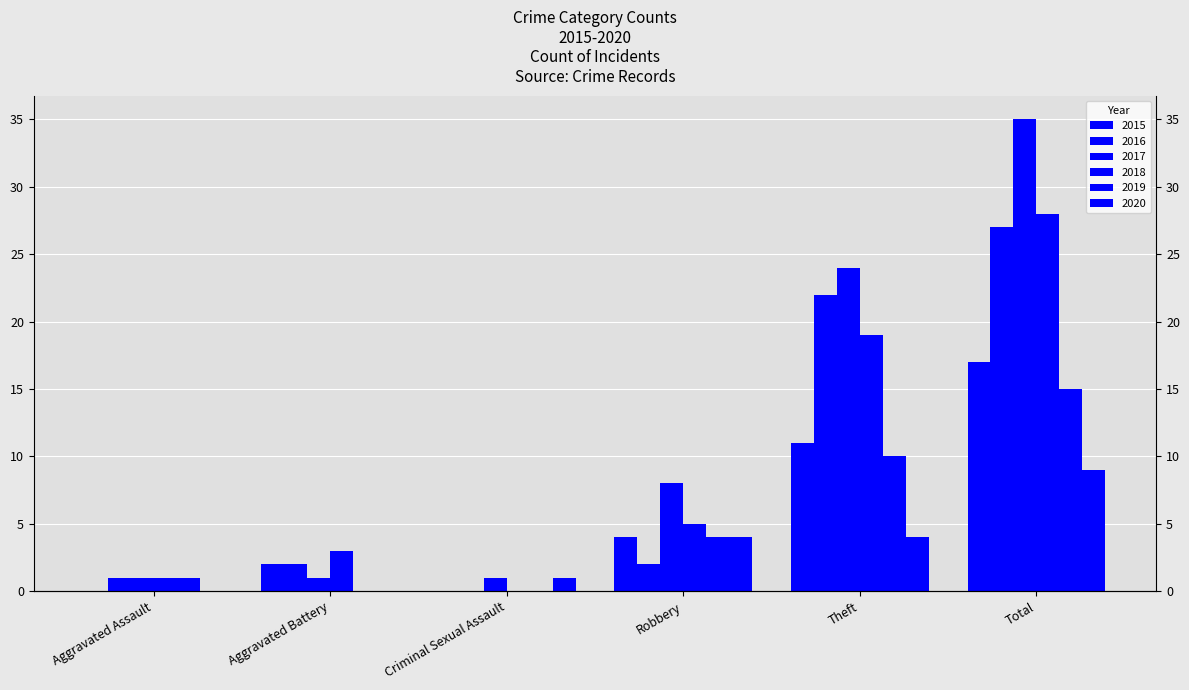

Which category has the lowest value across all series?

Aggravated Assault